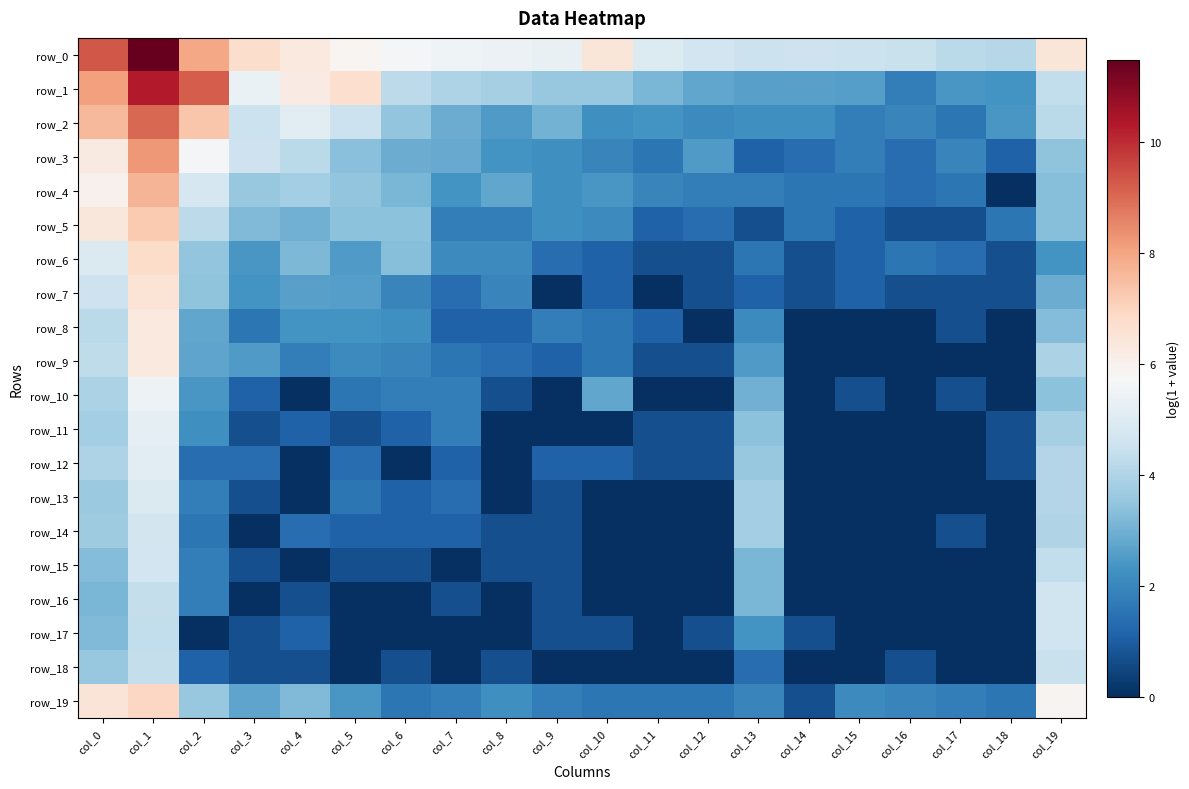

How many values in row_7 are above zero?

18